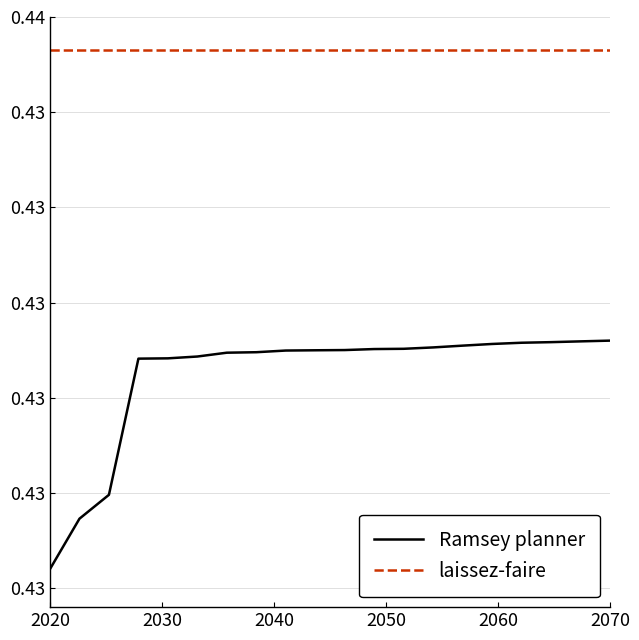

What is the maximum value shown in the chart?

0.4